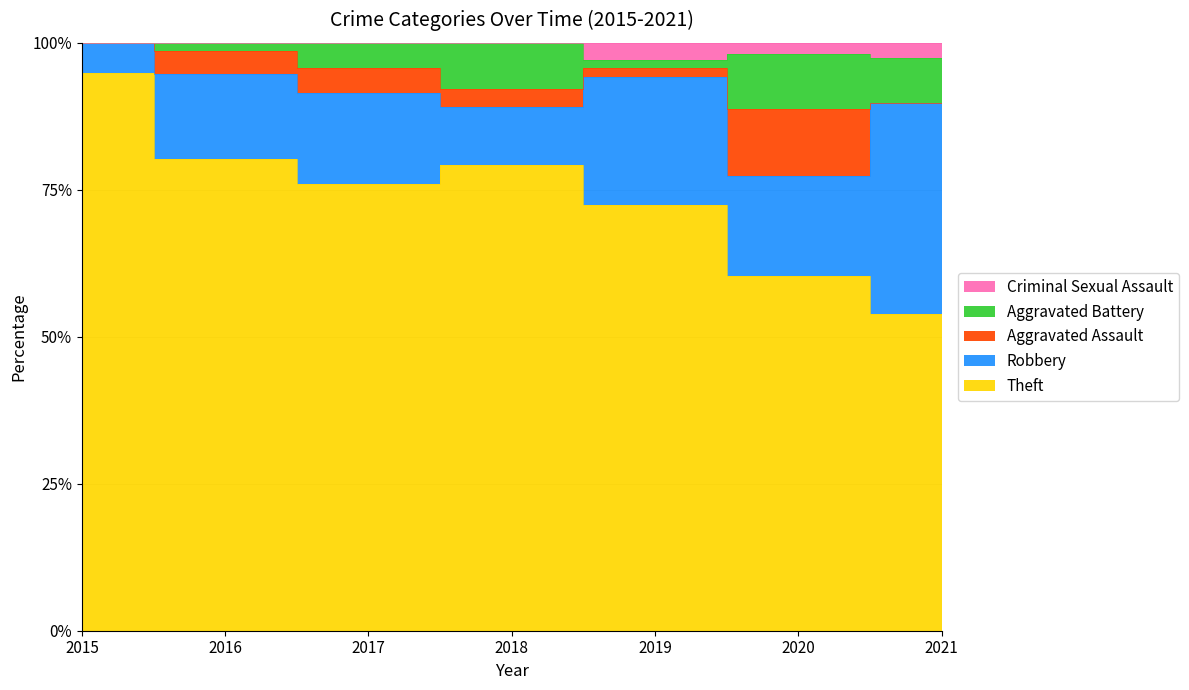

How many values in the Aggravated Battery series are below 3?

3